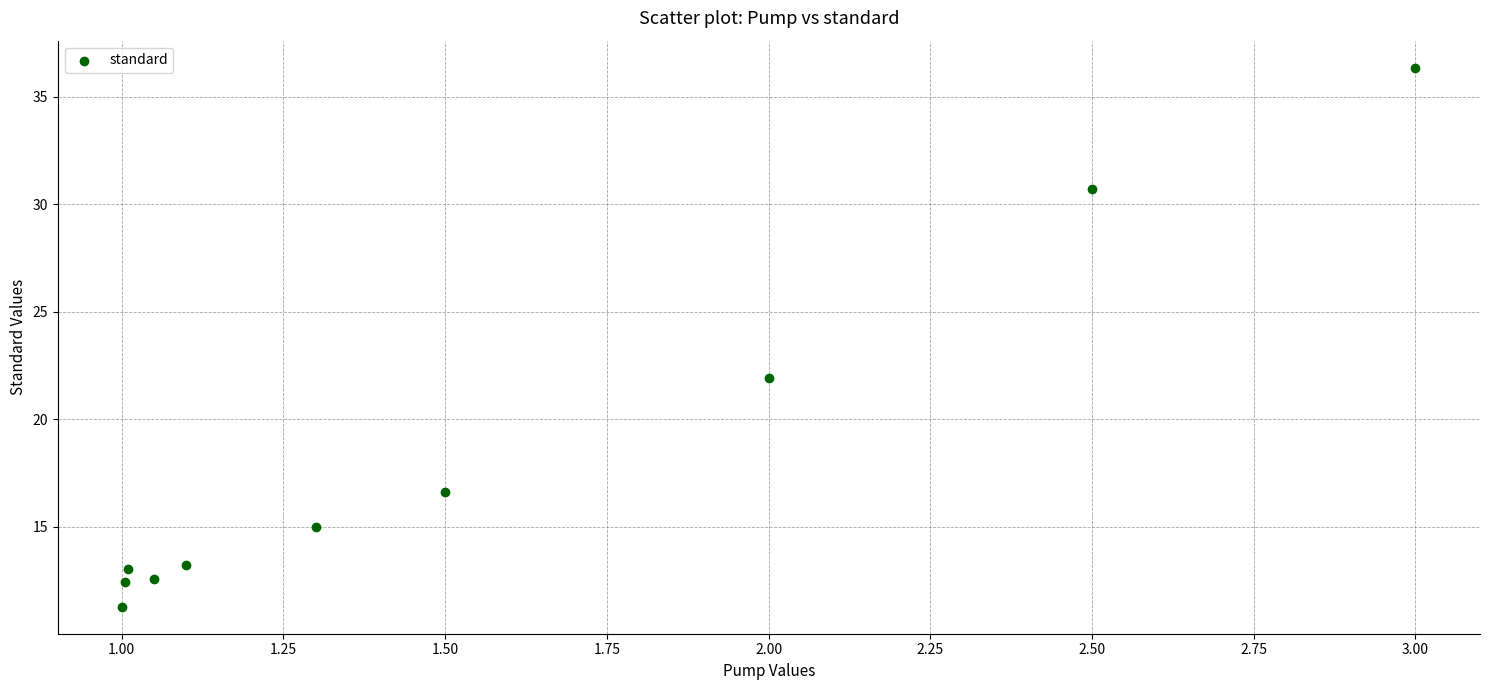

What is the average X value?

1.5